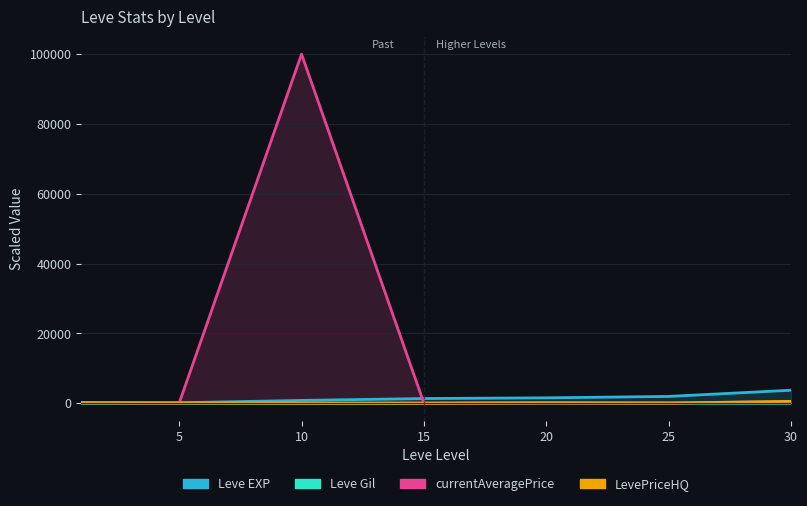

What is the difference between the currentAveragePrice values at 15 and 20?

76.0